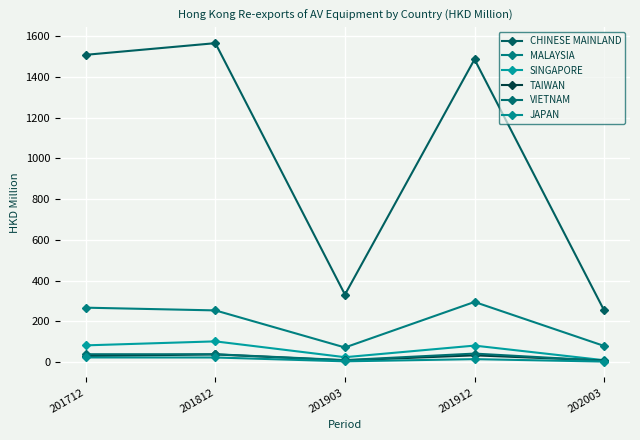

What is the spread (max minus min) of values at 201912?

1472.1